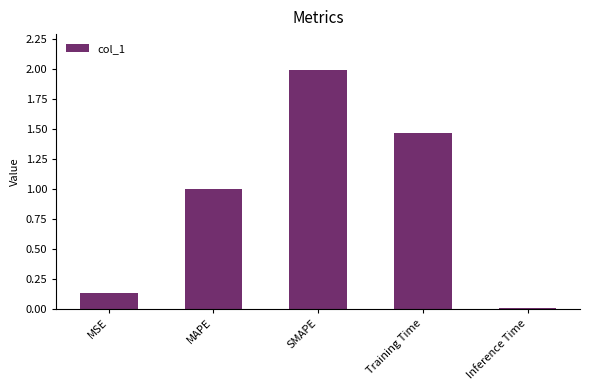

The value at Training Time is 2.2. True or false?

False